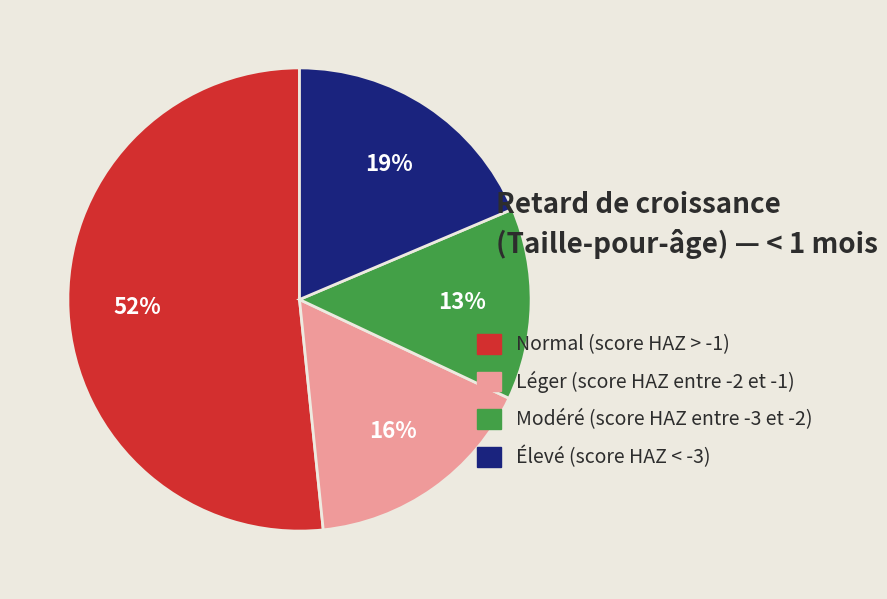

Is it true that Élevé (score HAZ < -3) is 19% of the pie?

True